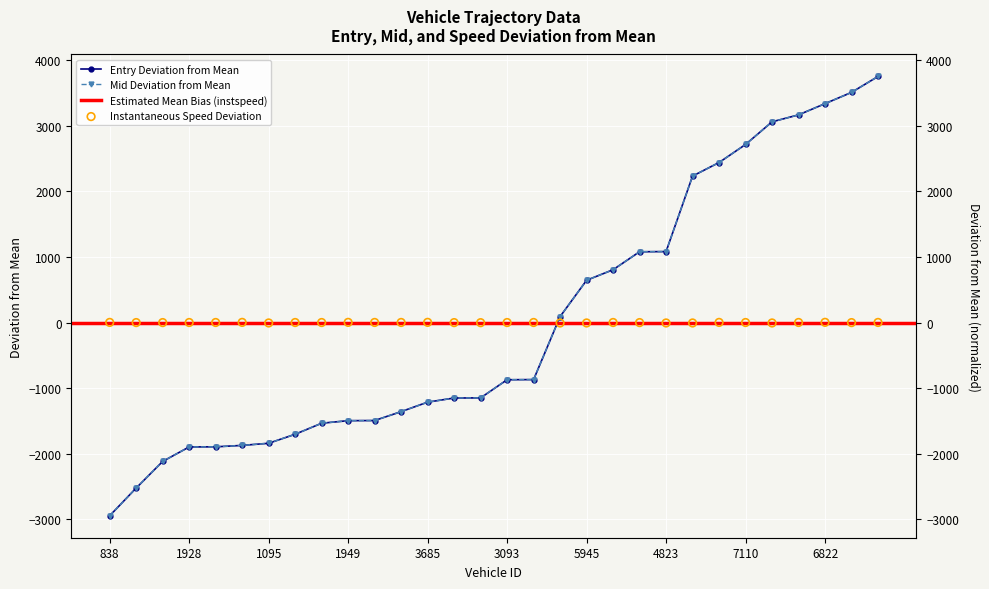

At how many categories does at least one series exceed -28?

30